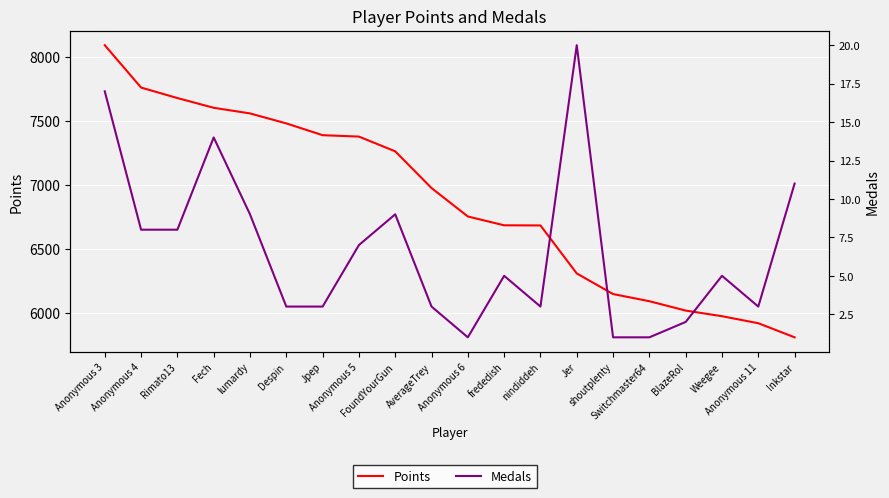

Is this an area chart (filled region under the line)?

No